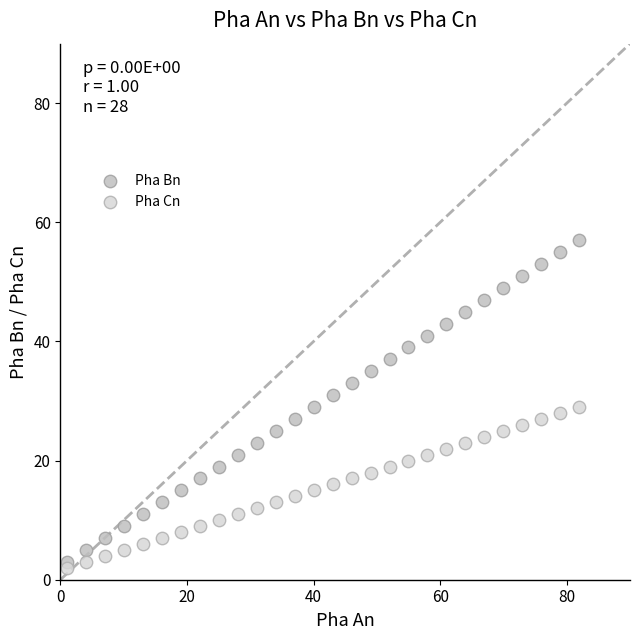

Which series has the widest spread of Y values?

Pha Bn